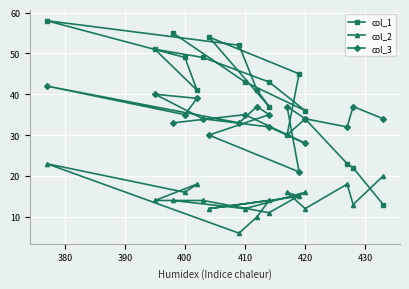

What is the average value of the col_1 series?

41